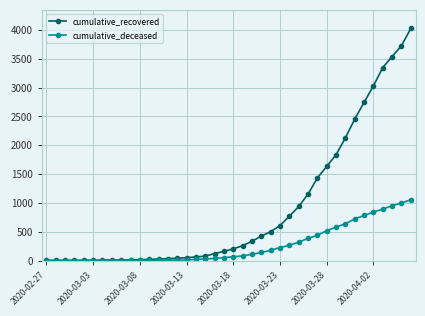

Which series has the largest range (max minus min)?

cumulative_recovered